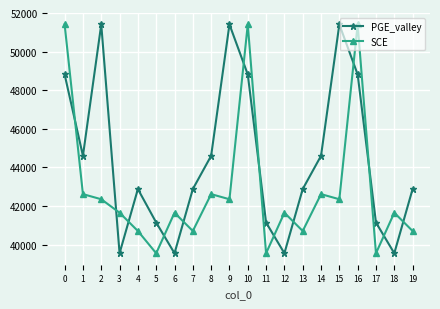

What is the difference between the PGE_valley values at 14 and 11?

3457.1